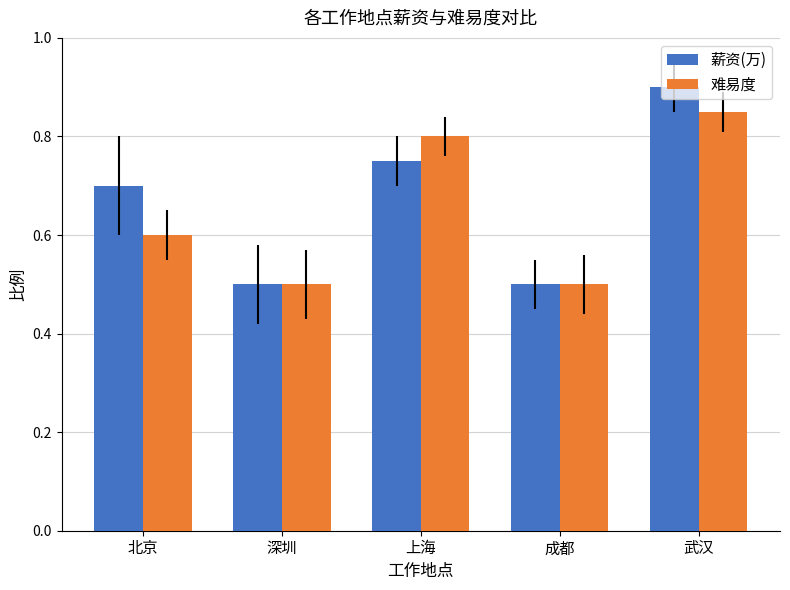

What are all the series names shown in the legend?

薪资(万), 难易度